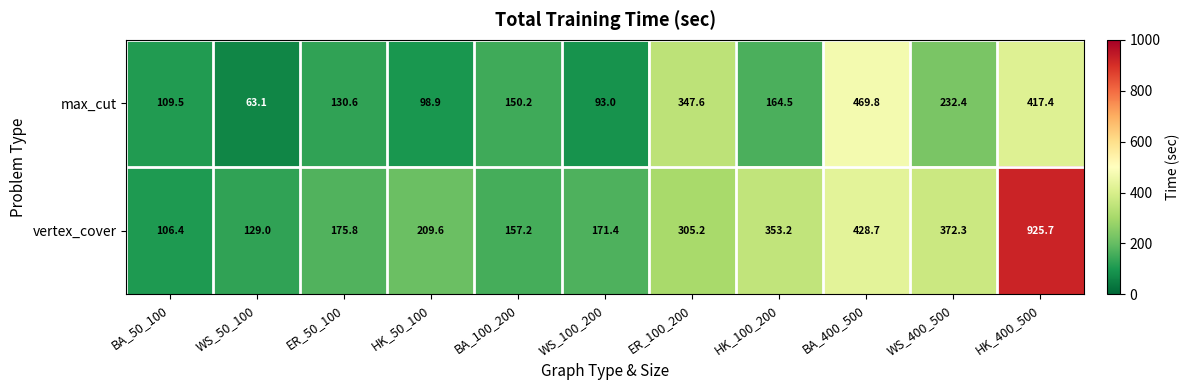

What is the approximate value of vertex_cover at ER_50_100?

175.8